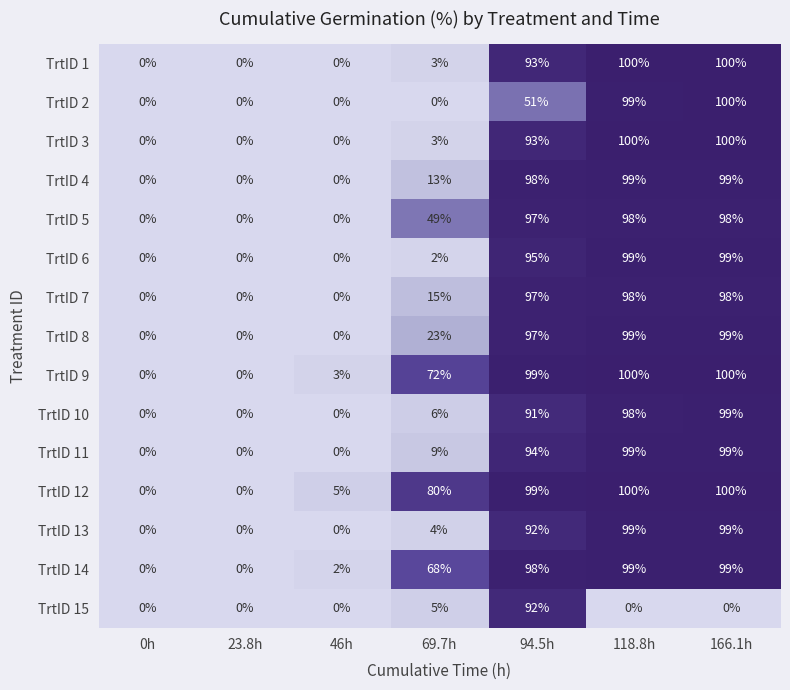

Is it true that TrtID 8 equals 0 at 23.8h?

True